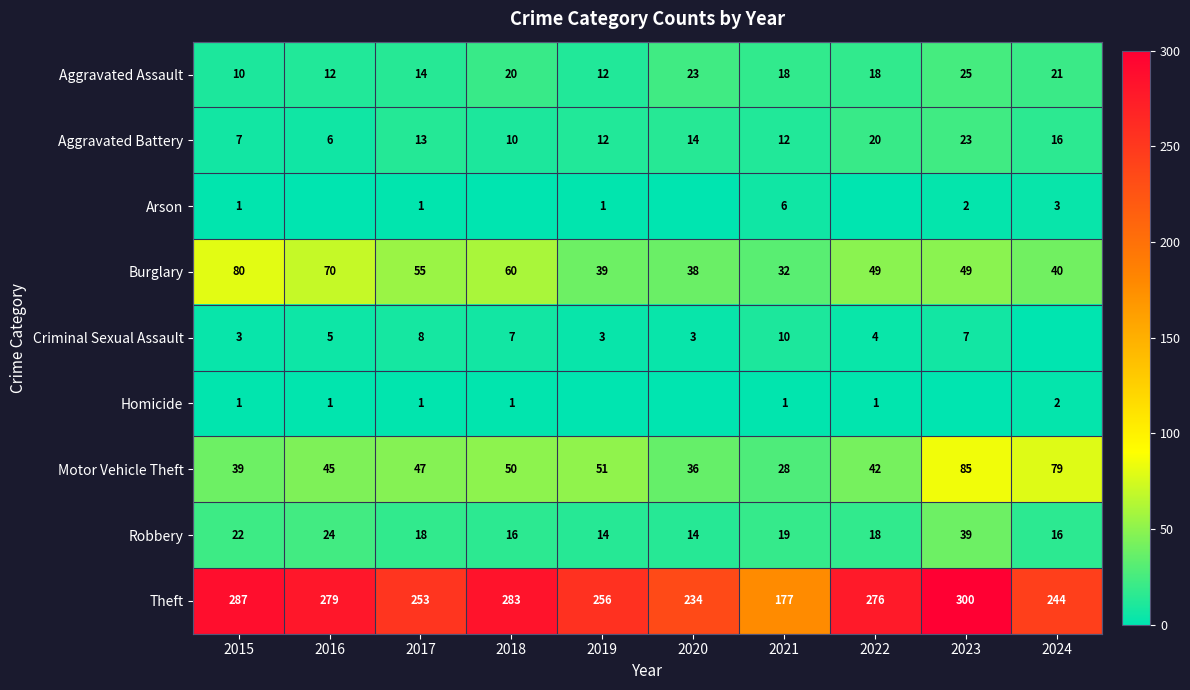

What is the lowest value of the Aggravated Assault series?

10